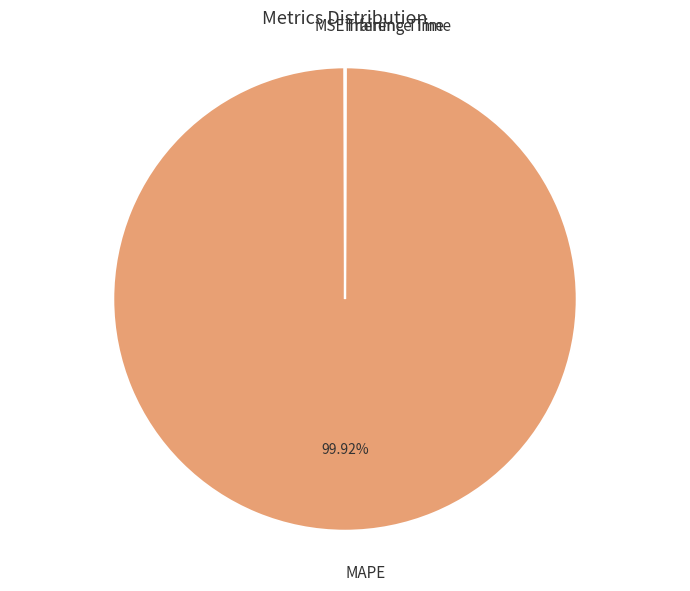

Which slice is the largest?

MAPE